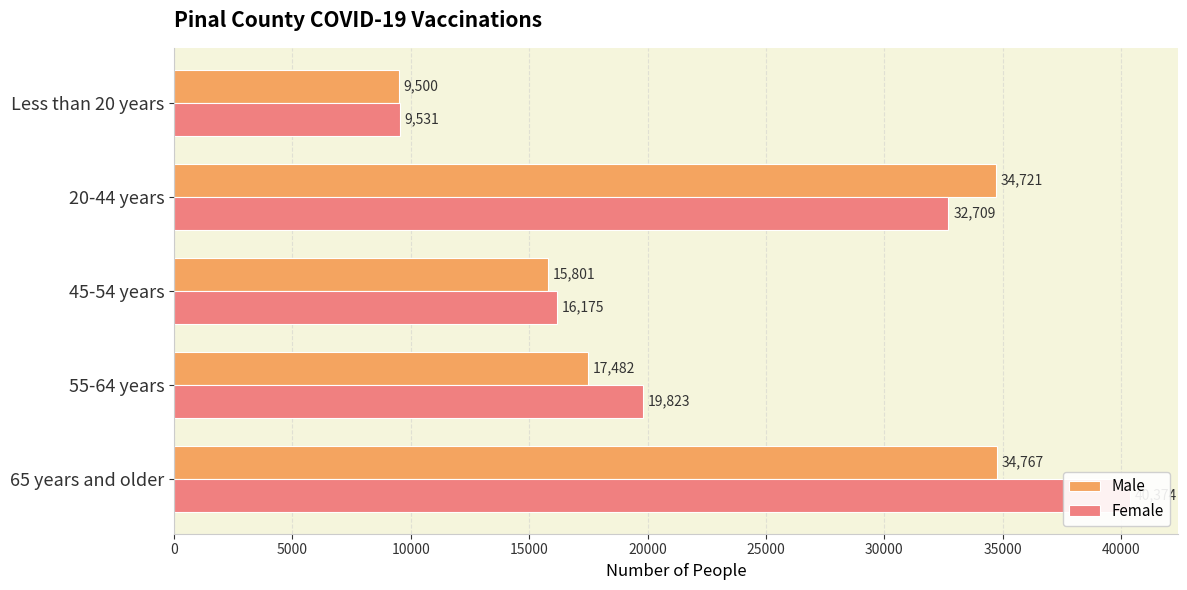

Reading left to right, extract all data points from this chart.

Male: 34767	17482	15801	34721	9500
Female: 40374	19823	16175	32709	9531